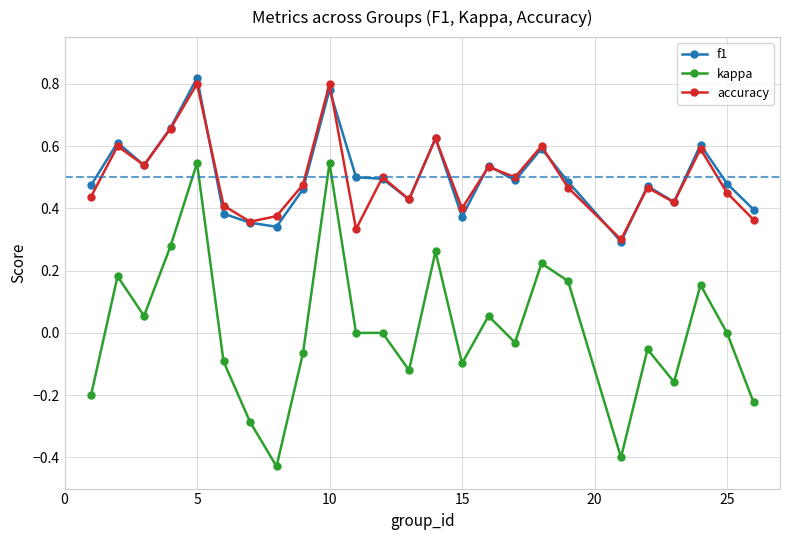

True or false: kappa and f1 intersect in this chart.

False